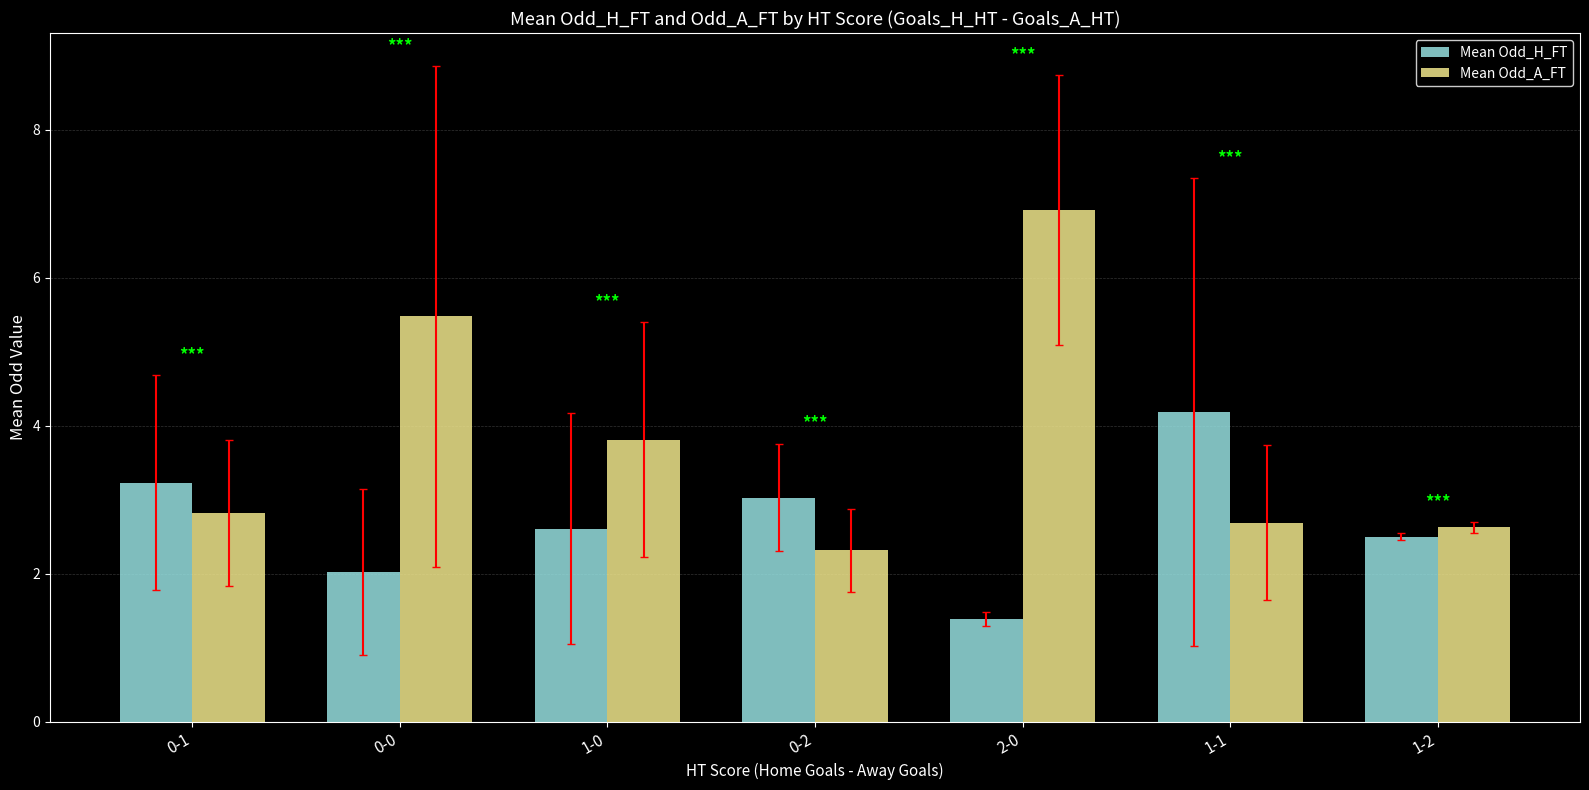

List the series in order of their overall mean, highest first.

Mean Odd_A_FT, Mean Odd_H_FT